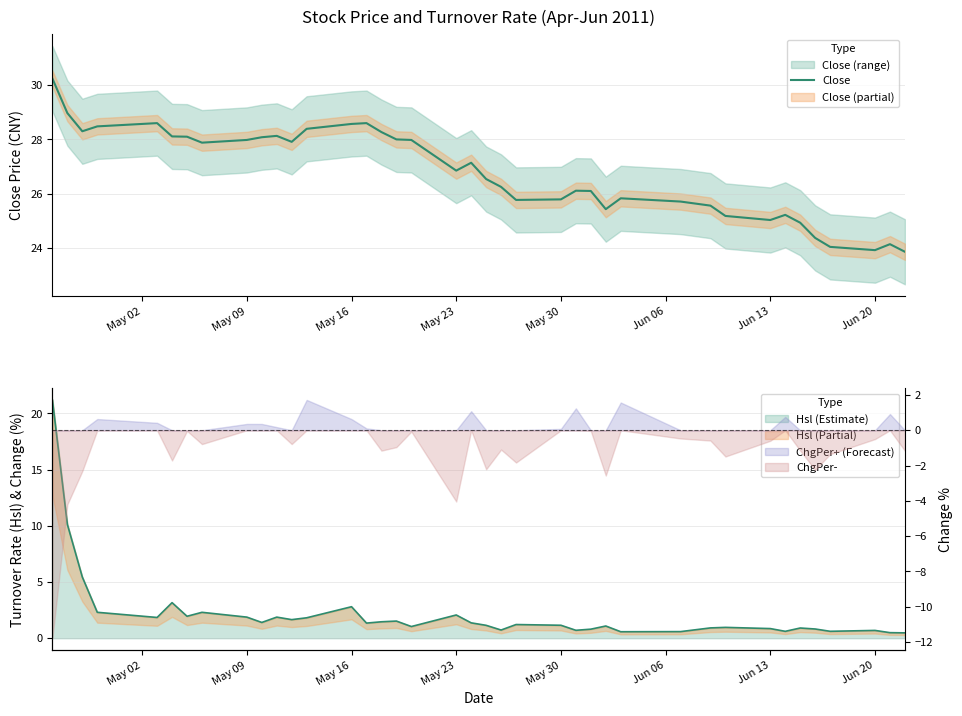

How many lines are shown in the chart?

1